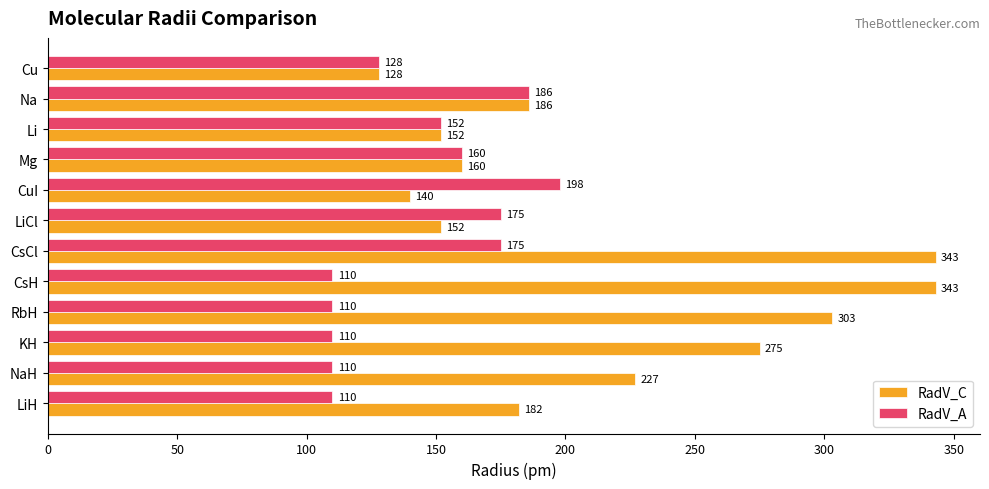

The value of RadV_A at Cu is 192. True or false?

False